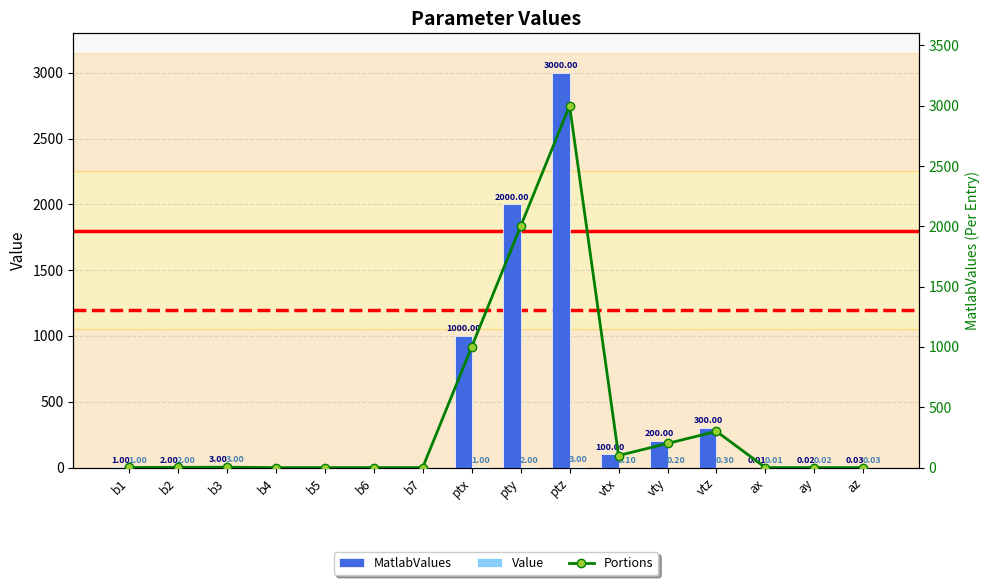

What is the sum of all Value values?

12.7